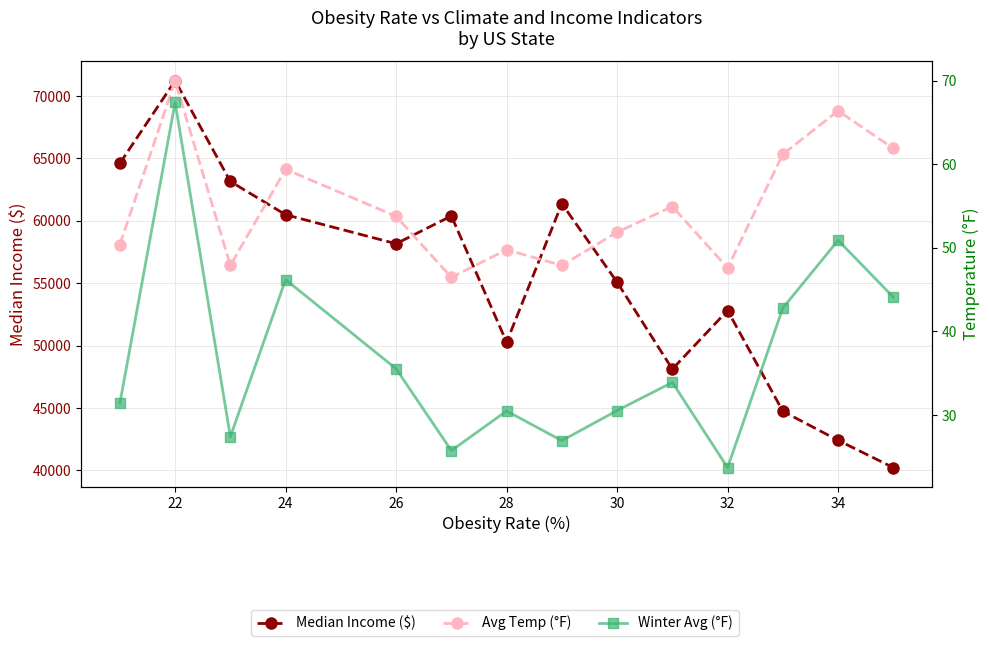

How many distinct data groups are displayed?

3